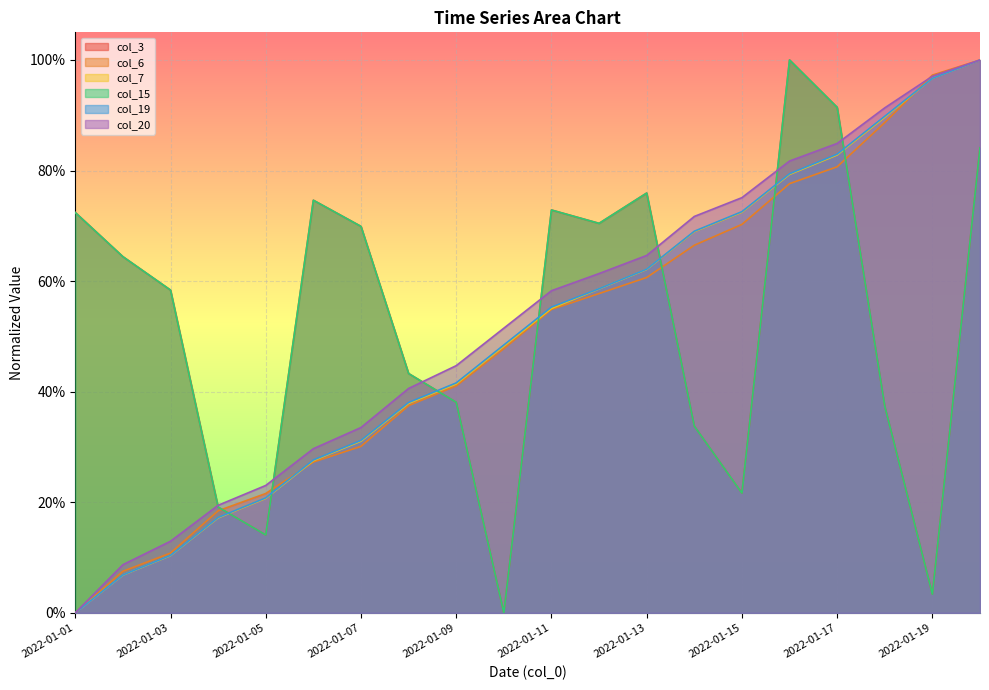

Reading left to right, list all the values displayed in this chart.

col_3: 0.7	0.6	0.6	0.2	0.1	0.7	0.7	0.4	0.4	0.0	0.7	0.7	0.8	0.3	0.2	1.0	0.9	0.4	0.0	0.8
col_6: 0.0	0.1	0.1	0.2	0.2	0.3	0.3	0.4	0.4	0.5	0.5	0.6	0.6	0.7	0.7	0.8	0.8	0.9	1.0	1.0
col_7: 0.0	0.1	0.1	0.2	0.2	0.3	0.3	0.4	0.4	0.5	0.6	0.6	0.6	0.7	0.7	0.8	0.8	0.9	1.0	1.0
col_15: 0.7	0.6	0.6	0.2	0.1	0.7	0.7	0.4	0.4	0.0	0.7	0.7	0.8	0.3	0.2	1.0	0.9	0.4	0.0	0.8
col_19: 0.0	0.1	0.1	0.2	0.2	0.3	0.3	0.4	0.4	0.5	0.6	0.6	0.6	0.7	0.7	0.8	0.8	0.9	1.0	1.0
col_20: 0.0	0.1	0.1	0.2	0.2	0.3	0.3	0.4	0.4	0.5	0.6	0.6	0.6	0.7	0.8	0.8	0.8	0.9	1.0	1.0